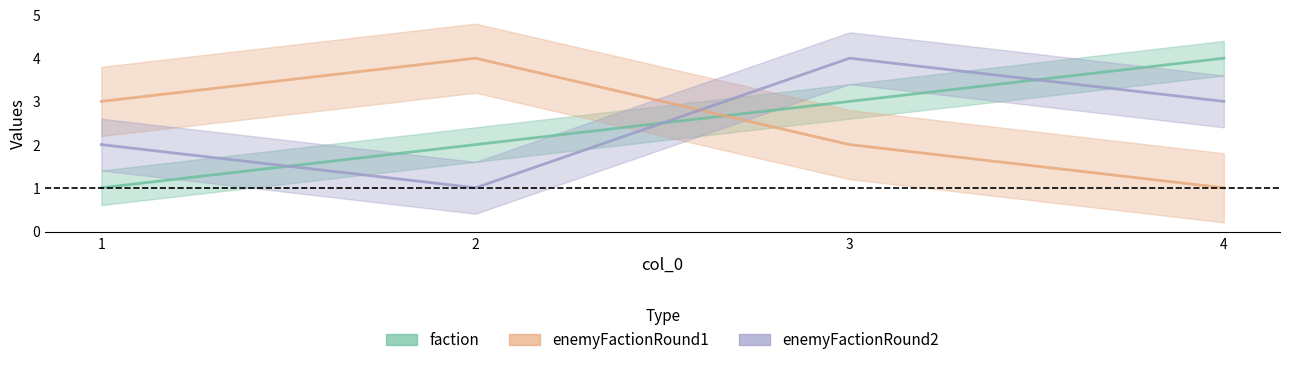

What is the minimum value for enemyFactionRound1?

1